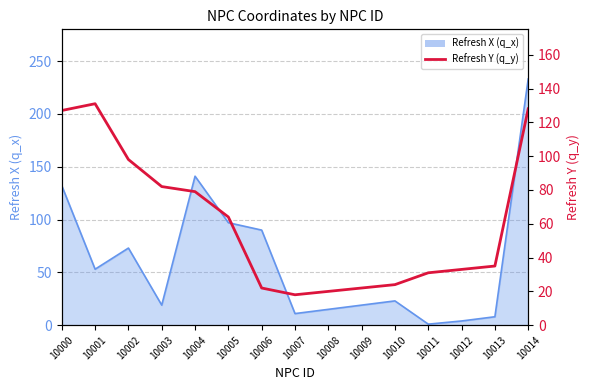

Is it true that the value at 10006 is 35?

False